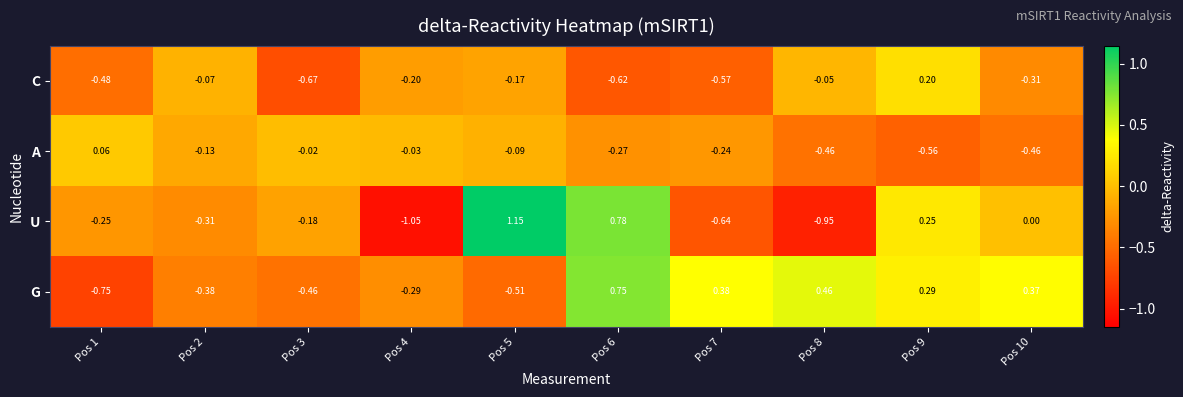

Which series changed the most between Pos 3 and Pos 10?

G